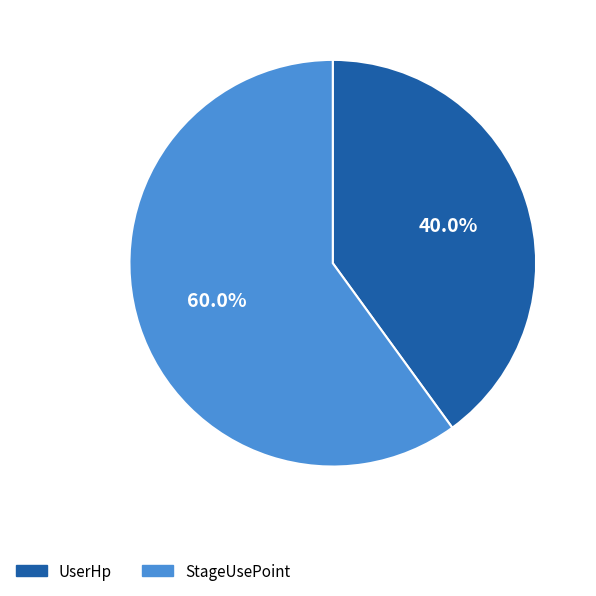

Between UserHp and StageUsePoint, which is larger?

StageUsePoint